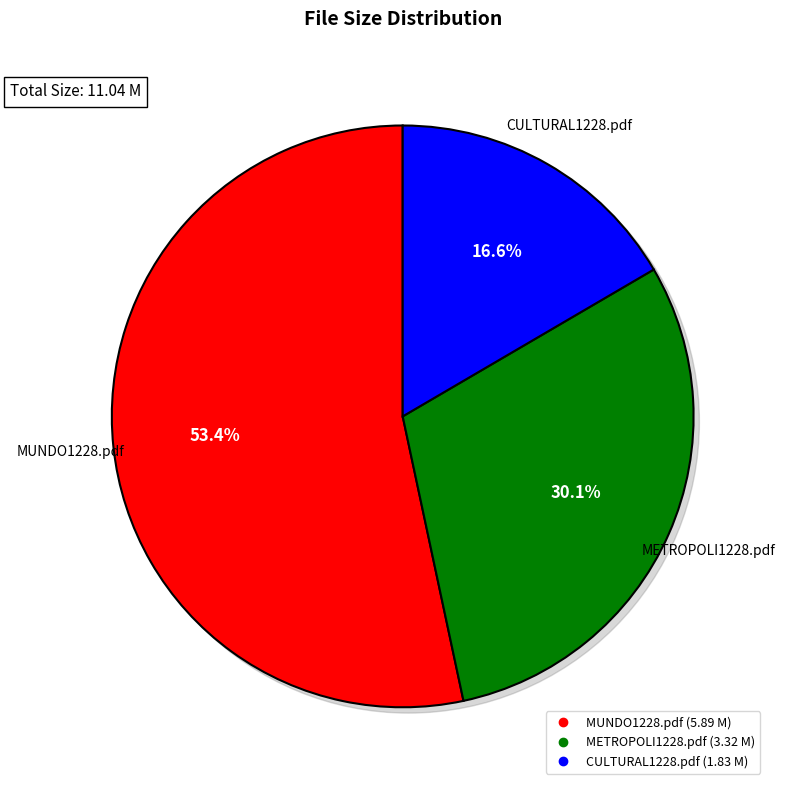

Which slice is the smallest?

CULTURAL1228.pdf